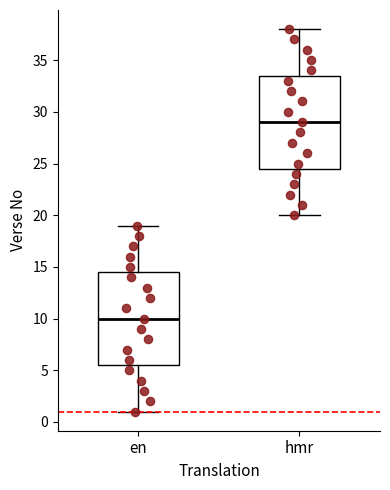

Reading left to right, read every box against the y-axis: the position of its median line, the range the box covers, and the ends of its whiskers. The values are not printed on the chart, so give them approximately, as read against the axis.

en: median 10.0, box 5.5 to 14.5, whiskers 1.0 to 19.0
hmr: median 29.0, box 24.5 to 33.5, whiskers 20.0 to 38.0